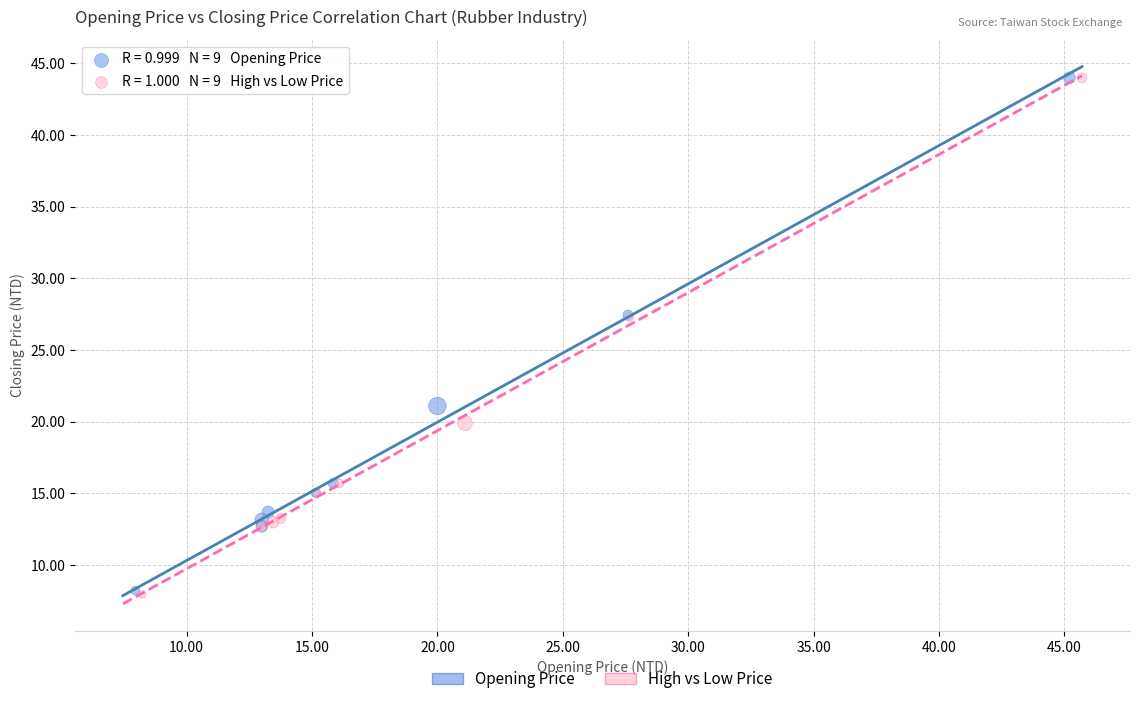

Which series has the largest Y range (max minus min)?

High vs Low Price